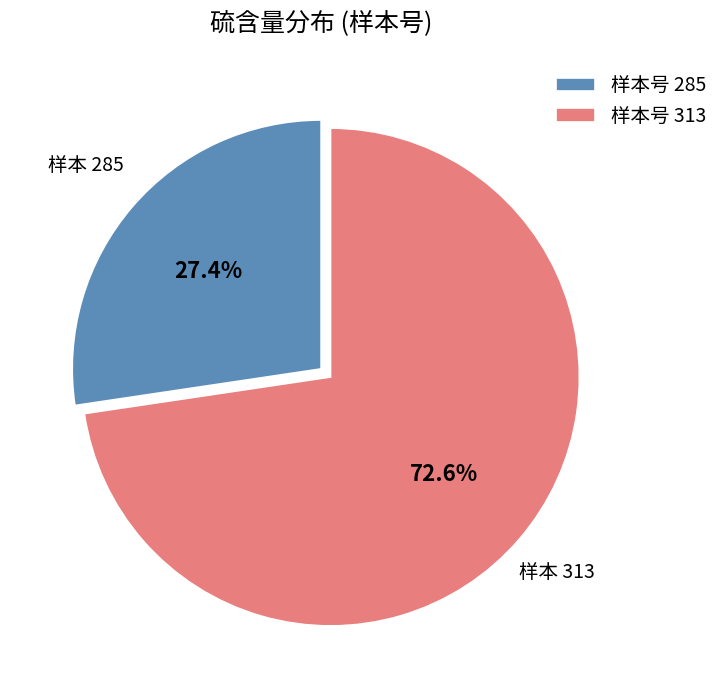

What is the ratio of the value at 样本号 285 to the value at 样本号 313?

0.4